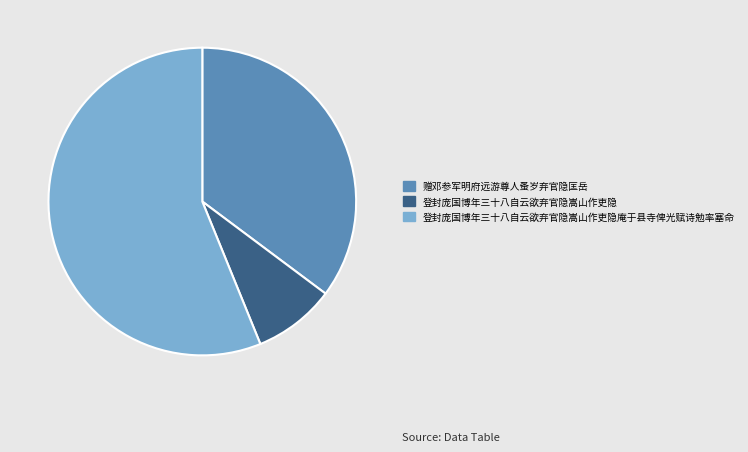

Is there any slice that represents more than half of the pie?

Yes